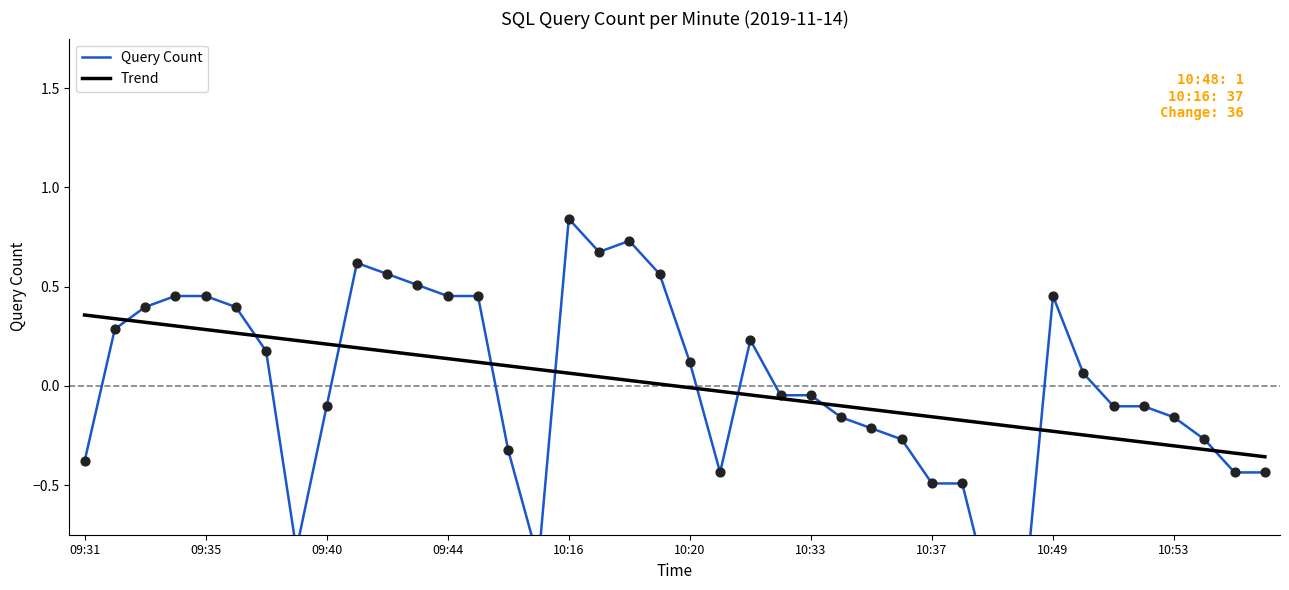

What are all the series names shown in the legend?

Query Count, Trend